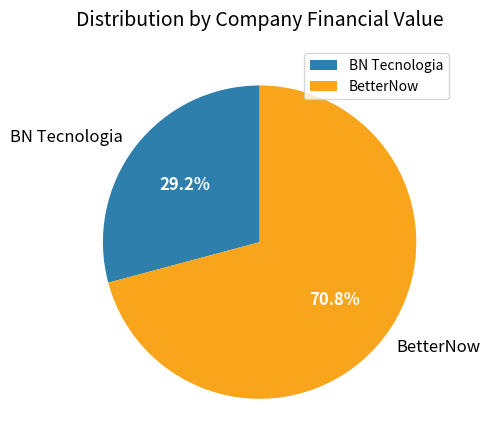

Is there a majority slice in this chart?

Yes